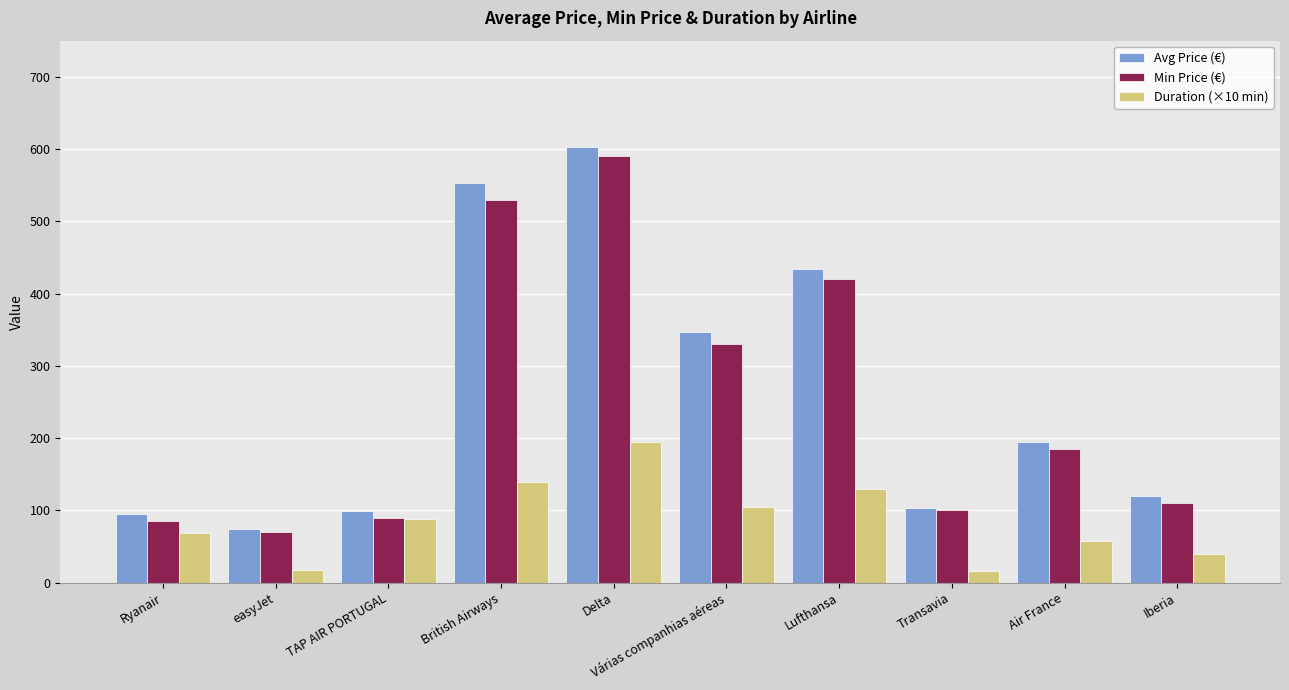

At which category is the sum across all series the highest?

Delta